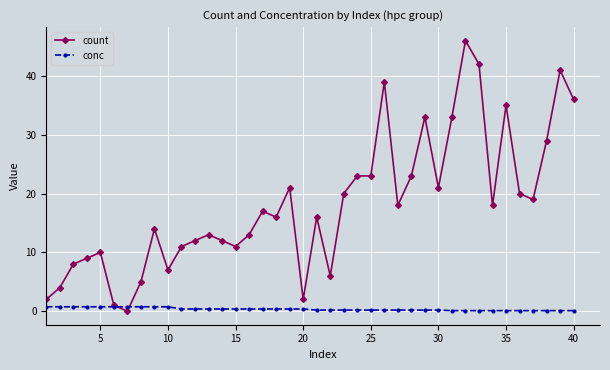

Which series has the largest total across all categories?

count